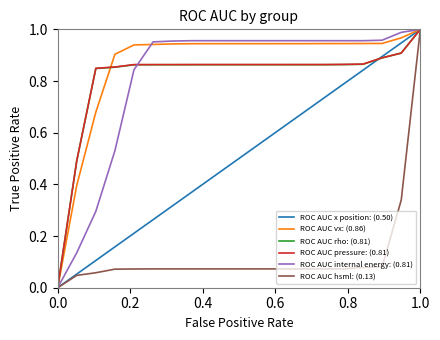

Which series has the largest total across all categories?

ROC AUC vx: (0.86)